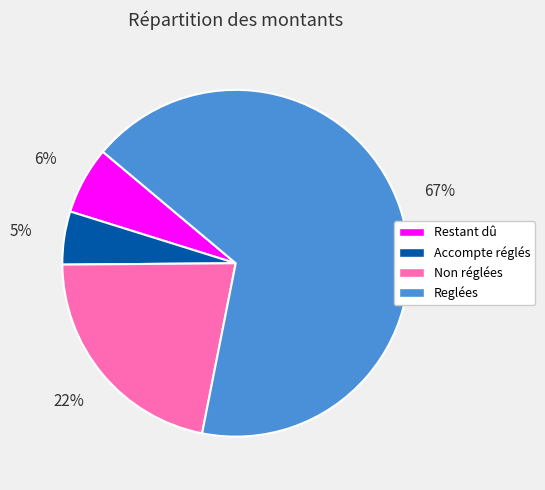

To the nearest percent, what is the average slice percentage?

25%